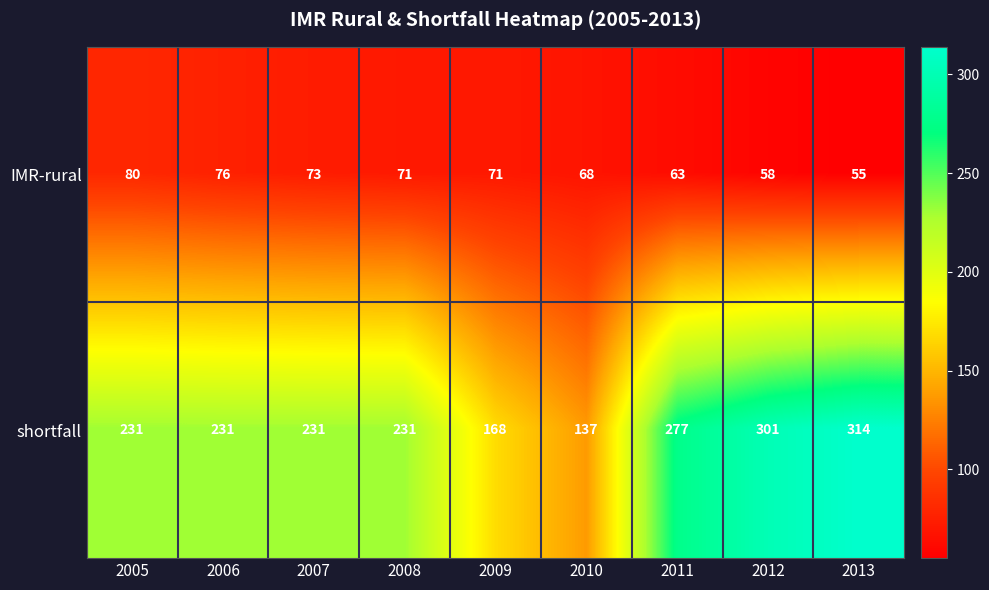

What is the average value of the shortfall series?

236